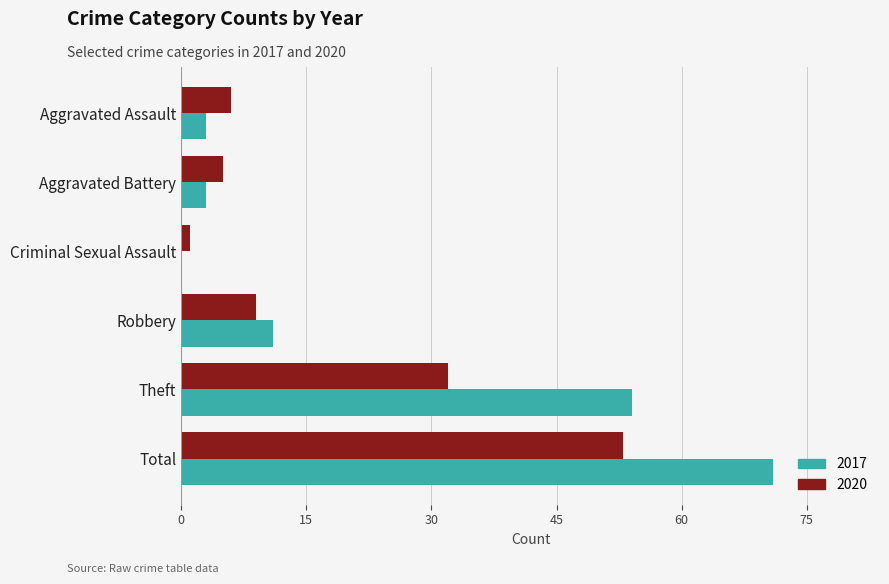

Is the value of 2020 at Aggravated Battery greater than the value of 2017 at Aggravated Battery?

Yes